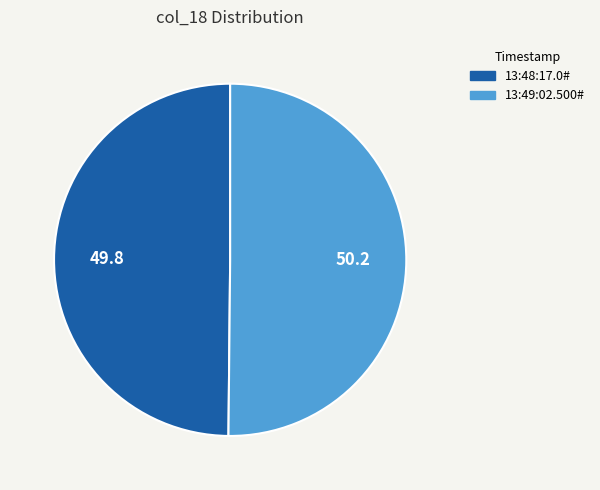

Do 13:48:17.0# and 13:49:02.500# together represent more than half of the pie?

Yes